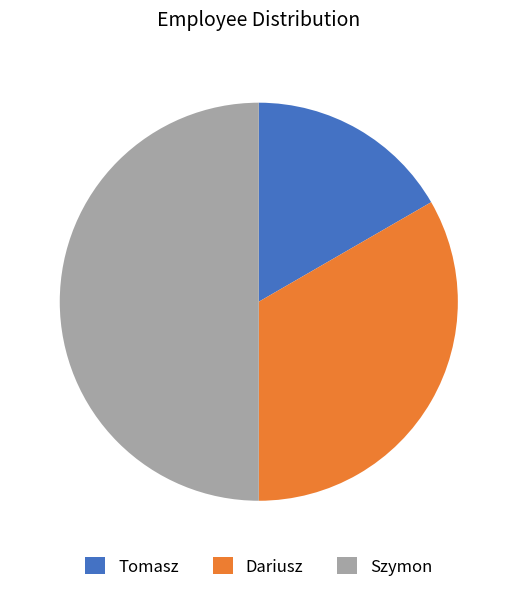

Does Tomasz represent more than half of the total?

No